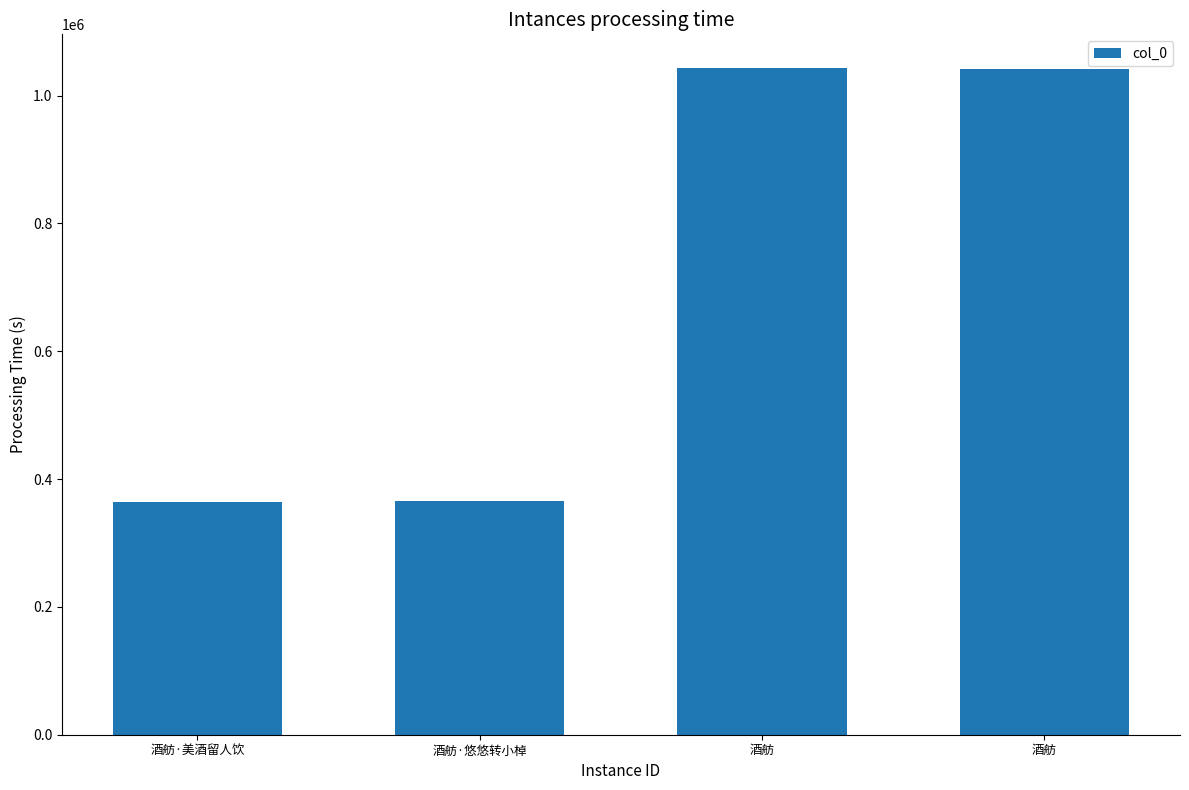

Reading right to left, list all the values displayed in this chart.

酒舫=1042227	酒舫=1043707	酒舫·悠悠转小棹=366051	酒舫·美酒留人饮=364018